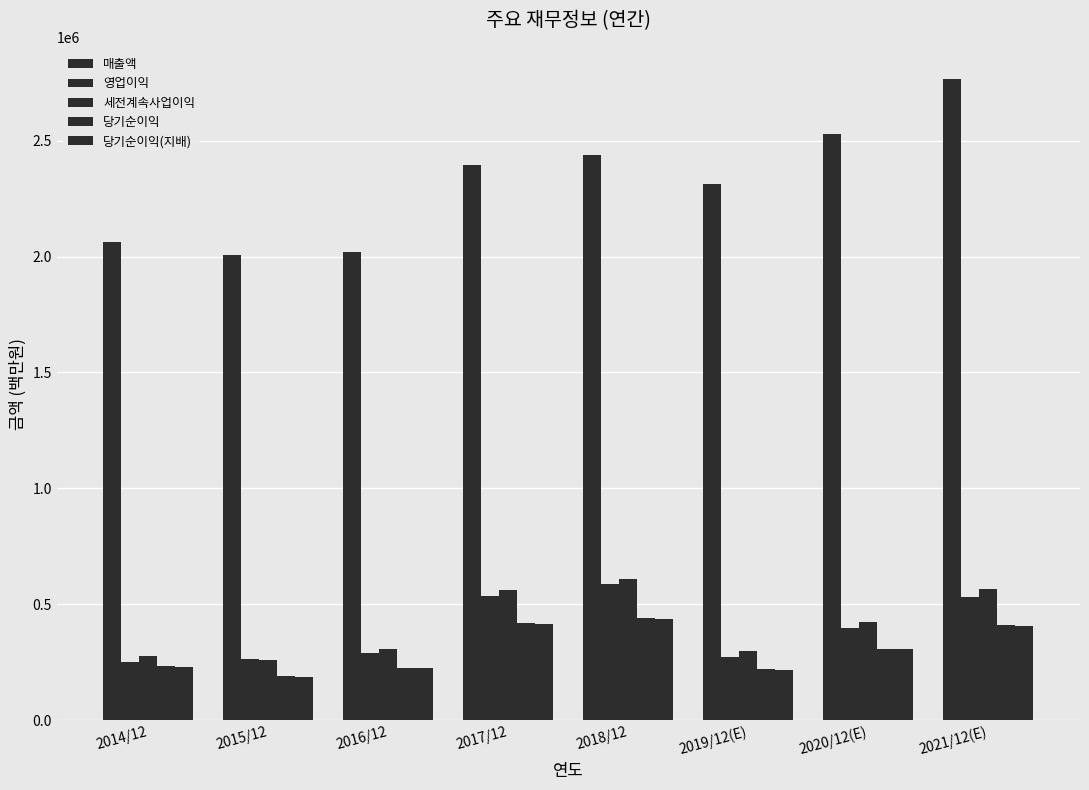

What is the sum of the 당기순이익(지배) values at 2018/12 and 2014/12?

669734